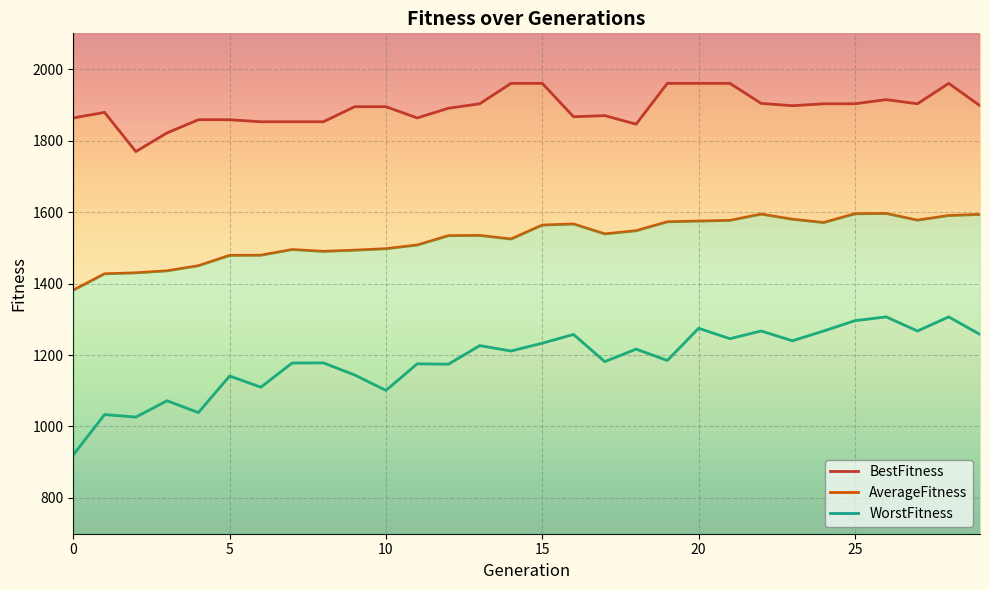

True or false: WorstFitness and BestFitness cross at least once.

False